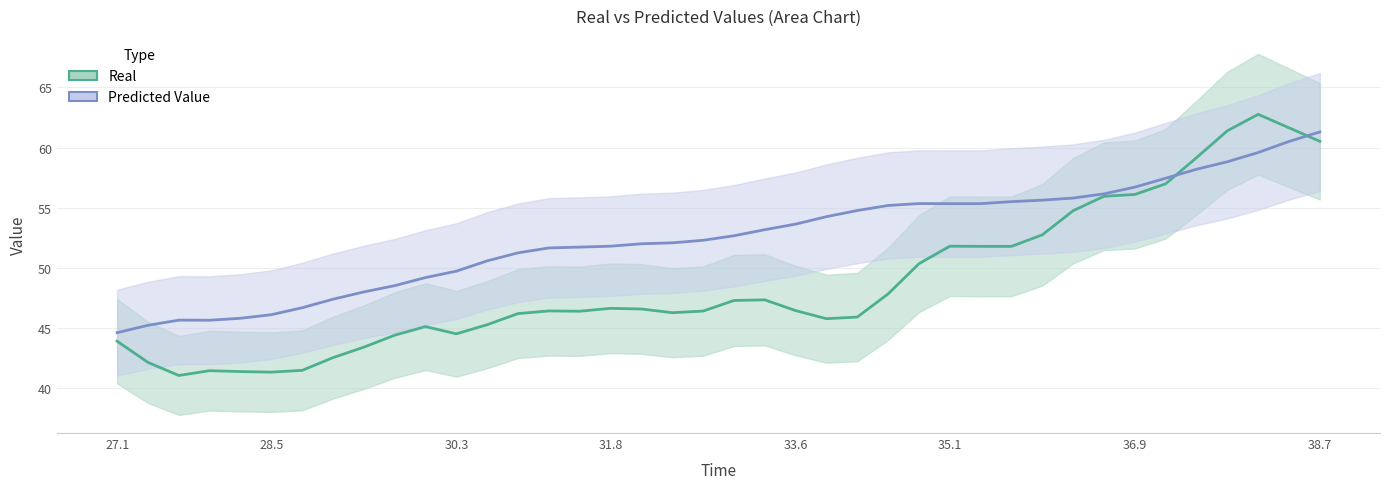

How many series are shown in this chart?

2